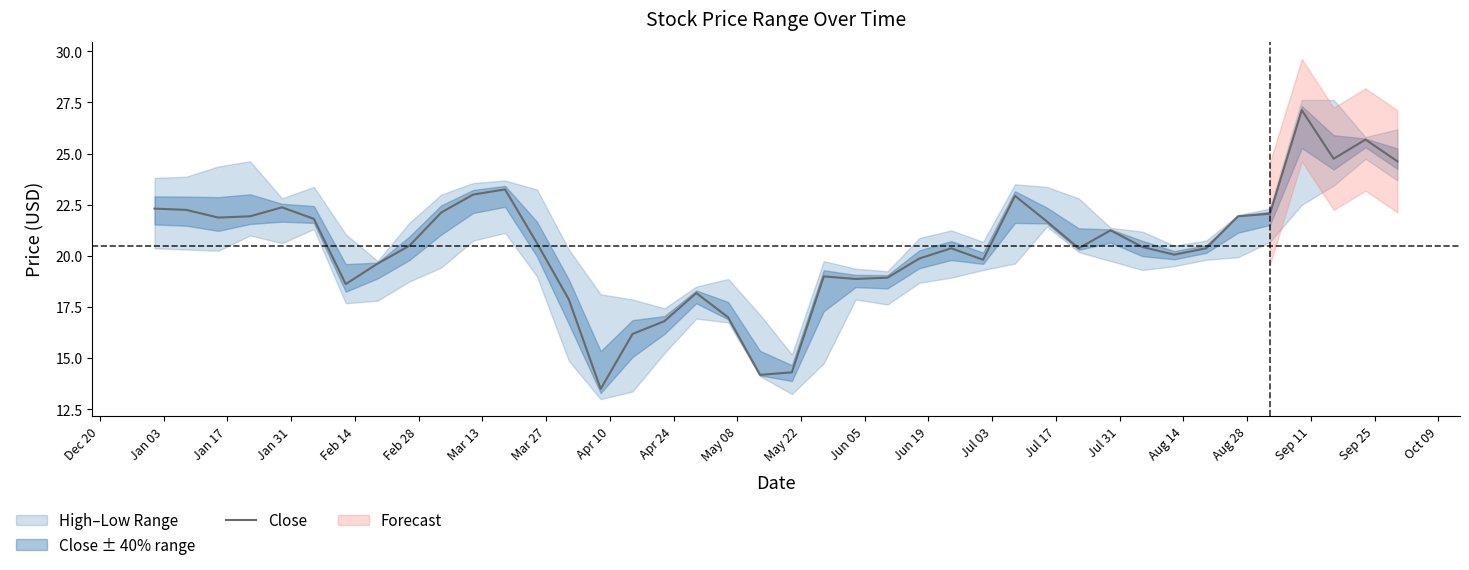

What is the highest value of the Close series?

27.1